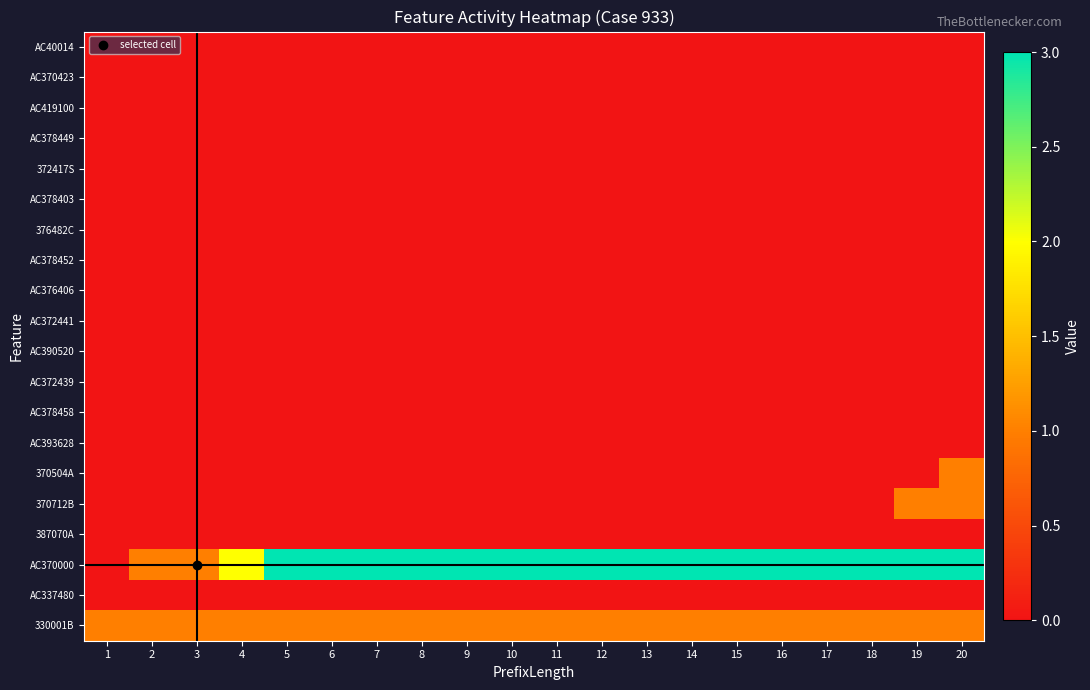

Reading left to right, what are all the values shown in this chart?

AC40014: 1=0	2=0	3=0	4=0	5=0	6=0	7=0	8=0	9=0	10=0	11=0	12=0	13=0	14=0	15=0	16=0	17=0	18=0	19=0	20=0
AC370423: 1=0	2=0	3=0	4=0	5=0	6=0	7=0	8=0	9=0	10=0	11=0	12=0	13=0	14=0	15=0	16=0	17=0	18=0	19=0	20=0
AC419100: 1=0	2=0	3=0	4=0	5=0	6=0	7=0	8=0	9=0	10=0	11=0	12=0	13=0	14=0	15=0	16=0	17=0	18=0	19=0	20=0
AC378449: 1=0	2=0	3=0	4=0	5=0	6=0	7=0	8=0	9=0	10=0	11=0	12=0	13=0	14=0	15=0	16=0	17=0	18=0	19=0	20=0
372417S: 1=0	2=0	3=0	4=0	5=0	6=0	7=0	8=0	9=0	10=0	11=0	12=0	13=0	14=0	15=0	16=0	17=0	18=0	19=0	20=0
AC378403: 1=0	2=0	3=0	4=0	5=0	6=0	7=0	8=0	9=0	10=0	11=0	12=0	13=0	14=0	15=0	16=0	17=0	18=0	19=0	20=0
376482C: 1=0	2=0	3=0	4=0	5=0	6=0	7=0	8=0	9=0	10=0	11=0	12=0	13=0	14=0	15=0	16=0	17=0	18=0	19=0	20=0
AC378452: 1=0	2=0	3=0	4=0	5=0	6=0	7=0	8=0	9=0	10=0	11=0	12=0	13=0	14=0	15=0	16=0	17=0	18=0	19=0	20=0
AC376406: 1=0	2=0	3=0	4=0	5=0	6=0	7=0	8=0	9=0	10=0	11=0	12=0	13=0	14=0	15=0	16=0	17=0	18=0	19=0	20=0
AC372441: 1=0	2=0	3=0	4=0	5=0	6=0	7=0	8=0	9=0	10=0	11=0	12=0	13=0	14=0	15=0	16=0	17=0	18=0	19=0	20=0
AC390520: 1=0	2=0	3=0	4=0	5=0	6=0	7=0	8=0	9=0	10=0	11=0	12=0	13=0	14=0	15=0	16=0	17=0	18=0	19=0	20=0
AC372439: 1=0	2=0	3=0	4=0	5=0	6=0	7=0	8=0	9=0	10=0	11=0	12=0	13=0	14=0	15=0	16=0	17=0	18=0	19=0	20=0
AC378458: 1=0	2=0	3=0	4=0	5=0	6=0	7=0	8=0	9=0	10=0	11=0	12=0	13=0	14=0	15=0	16=0	17=0	18=0	19=0	20=0
AC393628: 1=0	2=0	3=0	4=0	5=0	6=0	7=0	8=0	9=0	10=0	11=0	12=0	13=0	14=0	15=0	16=0	17=0	18=0	19=0	20=0
370504A: 1=0	2=0	3=0	4=0	5=0	6=0	7=0	8=0	9=0	10=0	11=0	12=0	13=0	14=0	15=0	16=0	17=0	18=0	19=0	20=1
370712B: 1=0	2=0	3=0	4=0	5=0	6=0	7=0	8=0	9=0	10=0	11=0	12=0	13=0	14=0	15=0	16=0	17=0	18=0	19=1	20=1
387070A: 1=0	2=0	3=0	4=0	5=0	6=0	7=0	8=0	9=0	10=0	11=0	12=0	13=0	14=0	15=0	16=0	17=0	18=0	19=0	20=0
AC370000: 1=0	2=1	3=1	4=2	5=3	6=3	7=3	8=3	9=3	10=3	11=3	12=3	13=3	14=3	15=3	16=3	17=3	18=3	19=3	20=3
AC337480: 1=0	2=0	3=0	4=0	5=0	6=0	7=0	8=0	9=0	10=0	11=0	12=0	13=0	14=0	15=0	16=0	17=0	18=0	19=0	20=0
330001B: 1=1	2=1	3=1	4=1	5=1	6=1	7=1	8=1	9=1	10=1	11=1	12=1	13=1	14=1	15=1	16=1	17=1	18=1	19=1	20=1